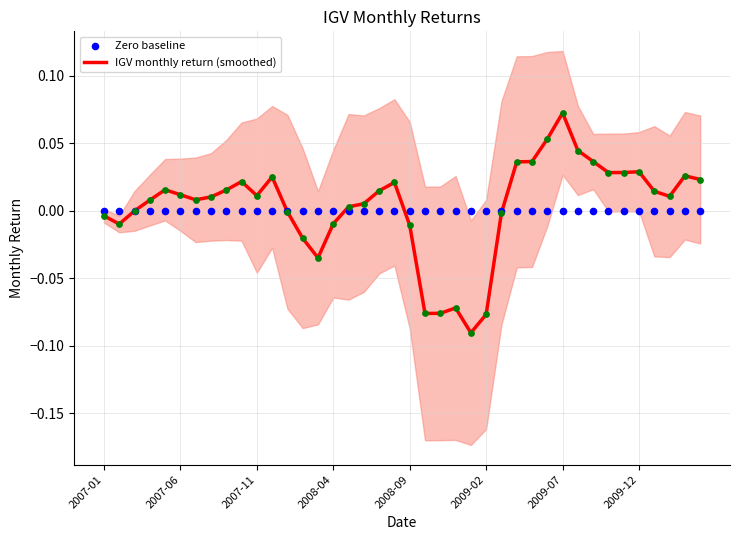

At how many categories does at least one series exceed 0?

26